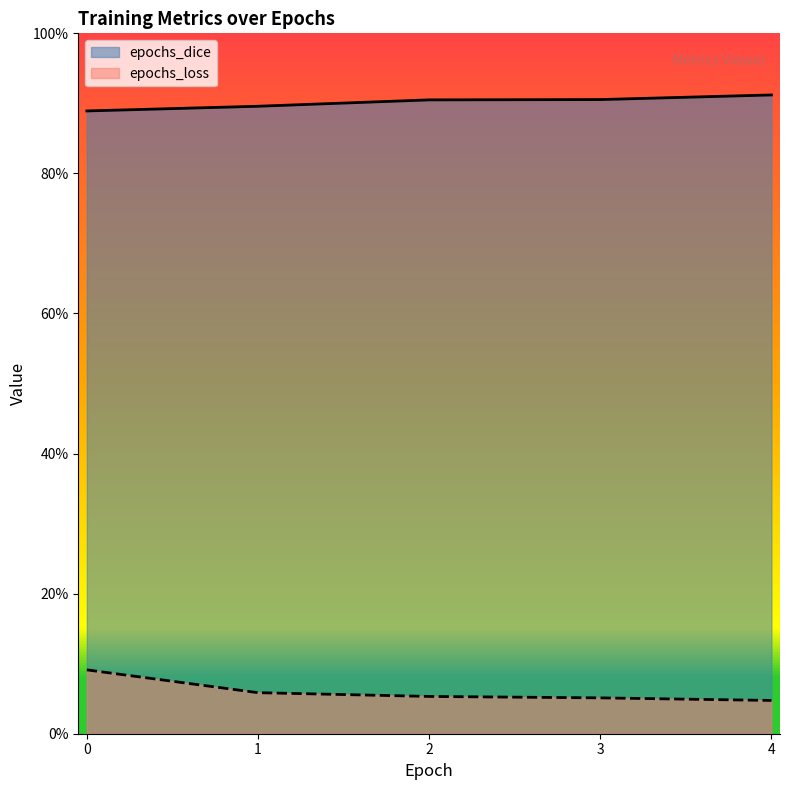

Rank the series by their average value, from lowest to highest.

epochs_loss, epochs_dice